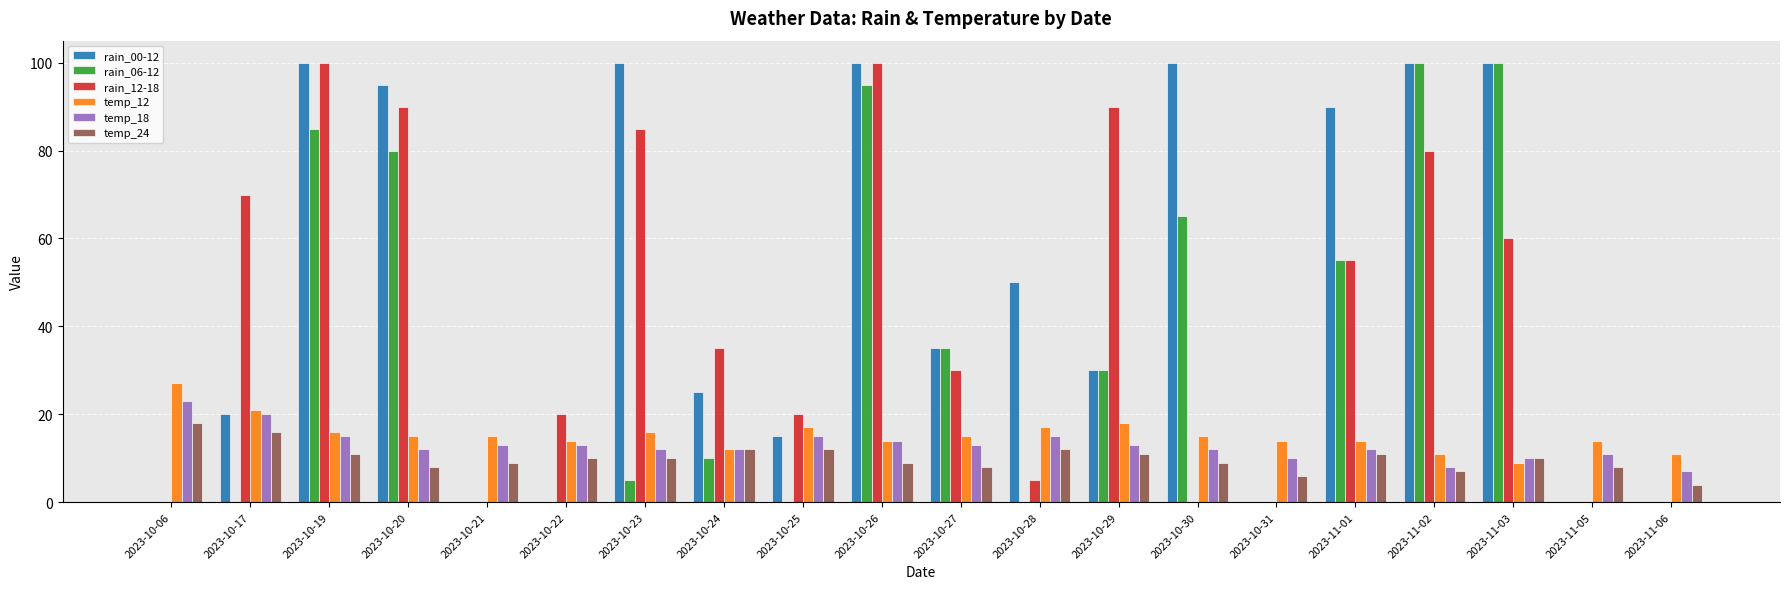

Which series has the largest total across all categories?

rain_00-12